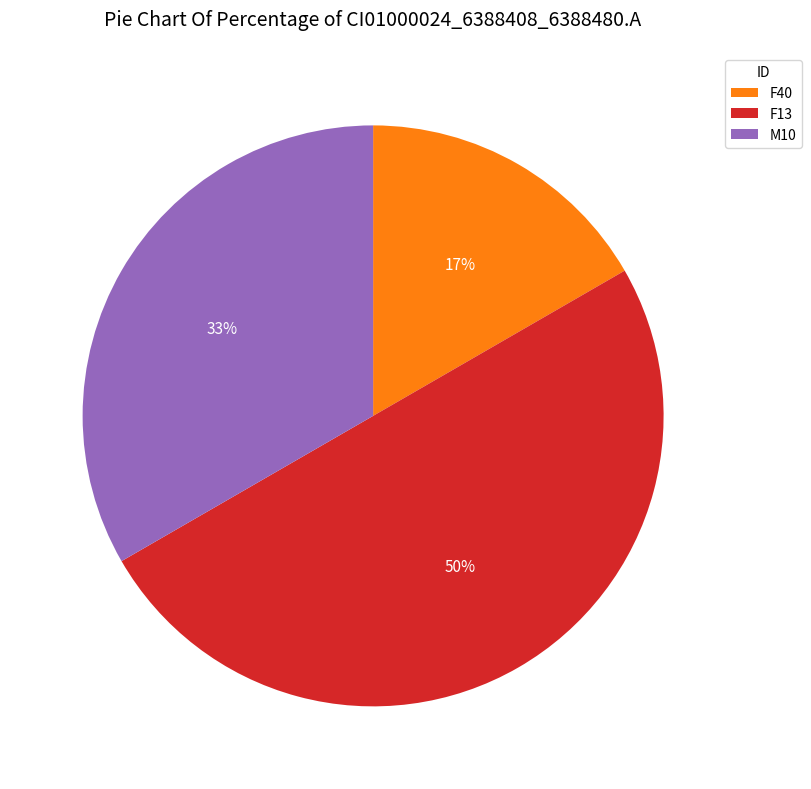

True or false: M10 accounts for 33% of the total.

True